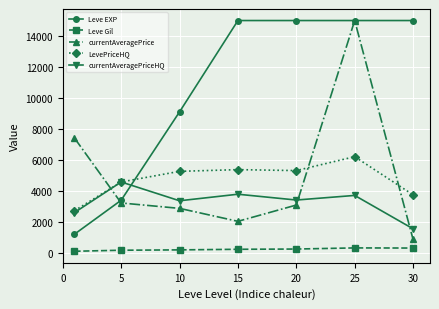

At how many categories does at least one series exceed 11675?

4